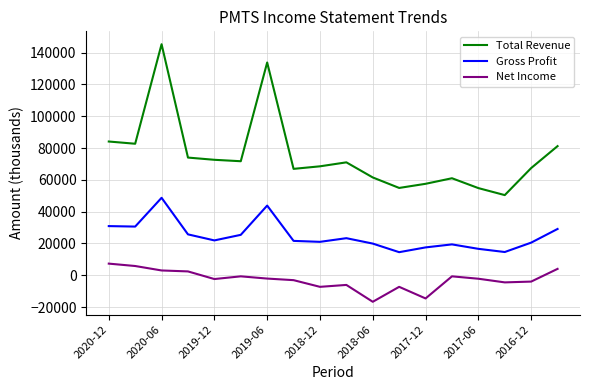

List the series in order of their peak value, highest first.

Total Revenue, Gross Profit, Net Income